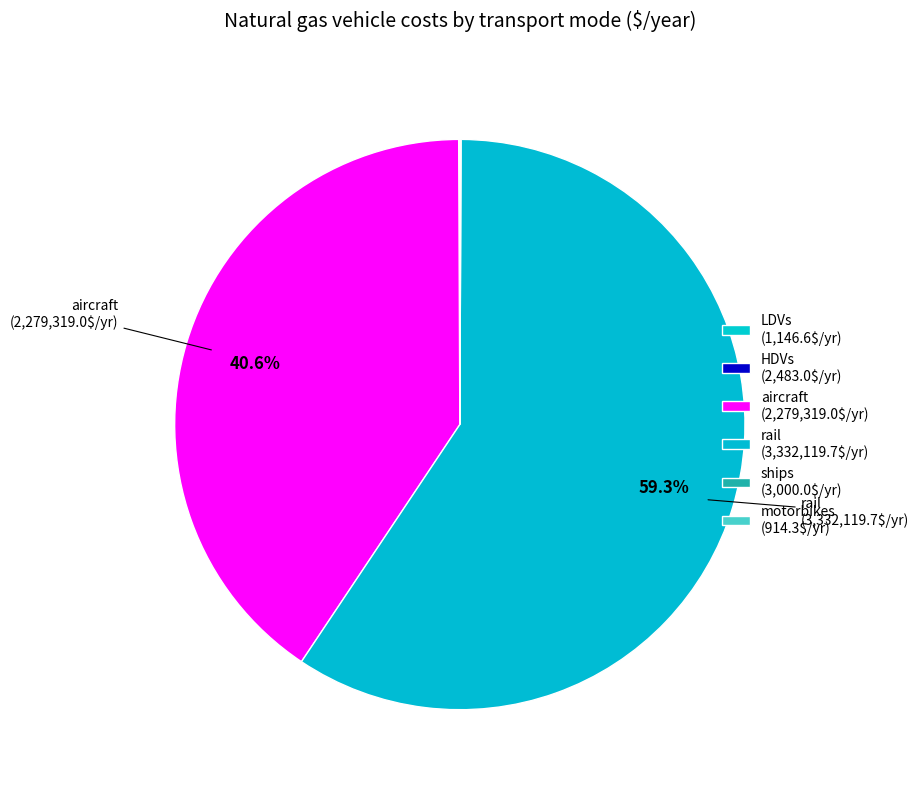

To the nearest percent, what is the difference between the aircraft and rail slice percentages?

19%